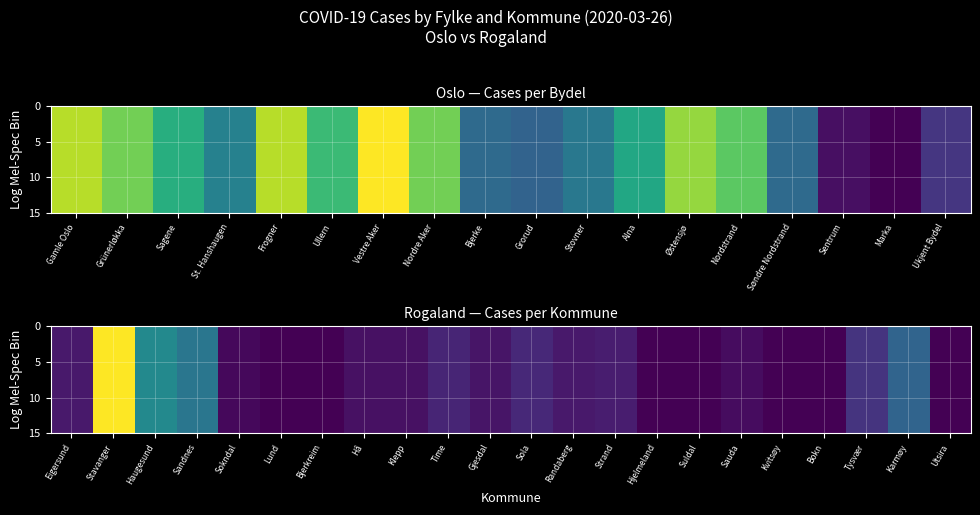

At how many categories does at least one series exceed 81?

1